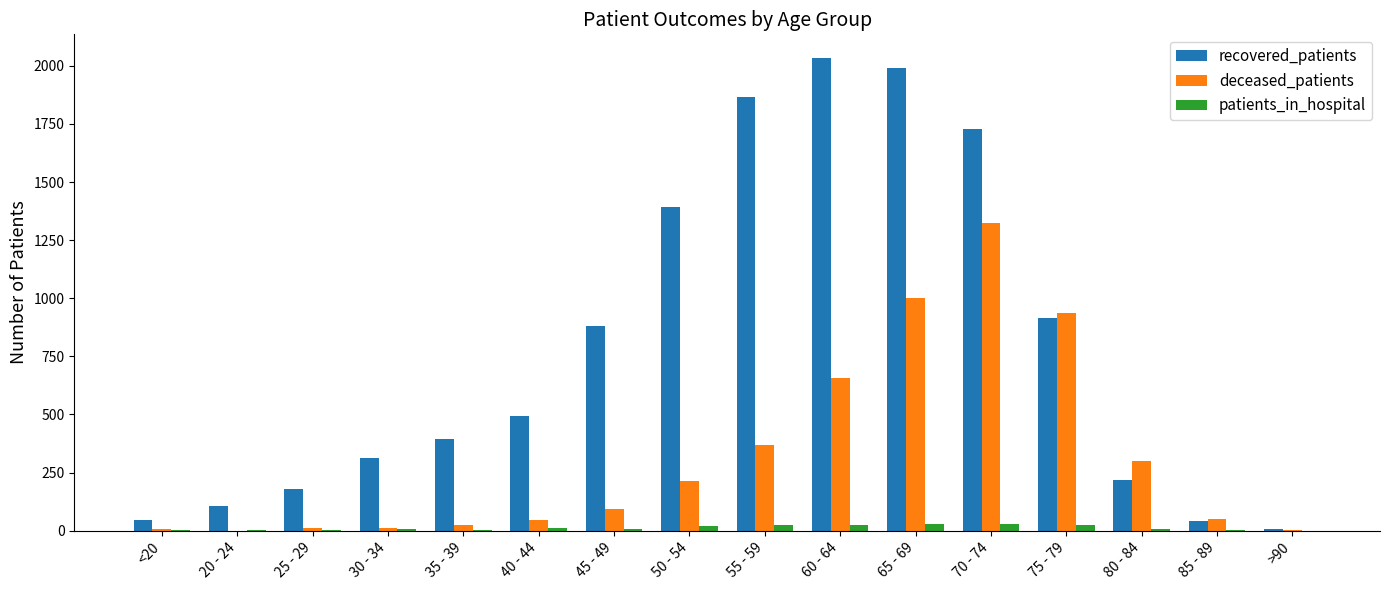

What is the approximate value of deceased_patients at 65 - 69, to the nearest 50?

1000